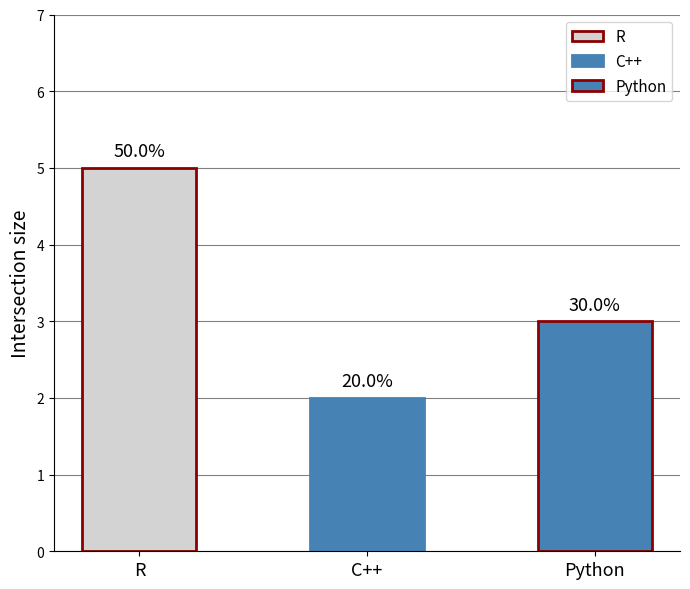

What is the label of the 1st bar from the right?

Python